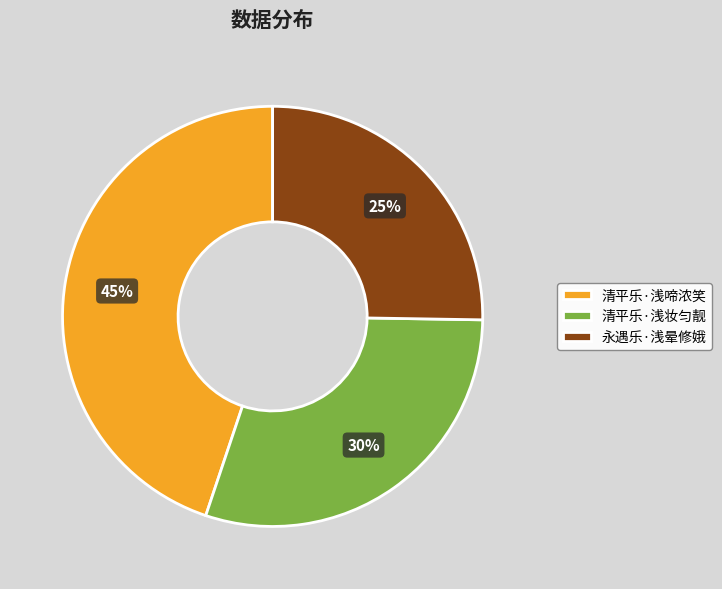

True or false: 清平乐·浅妆匀靓 accounts for 42% of the total.

False